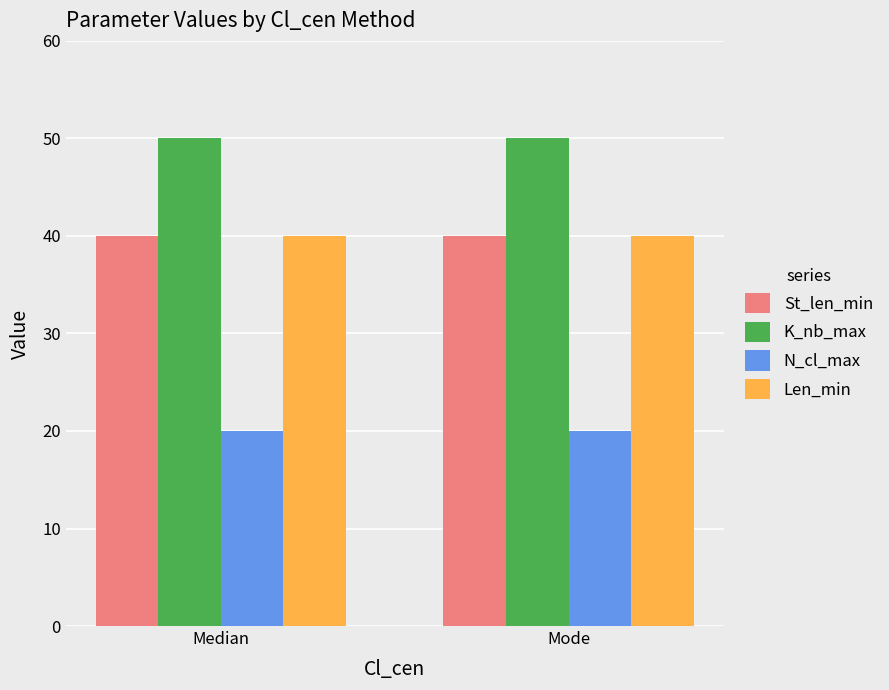

How many groups of bars are there?

2